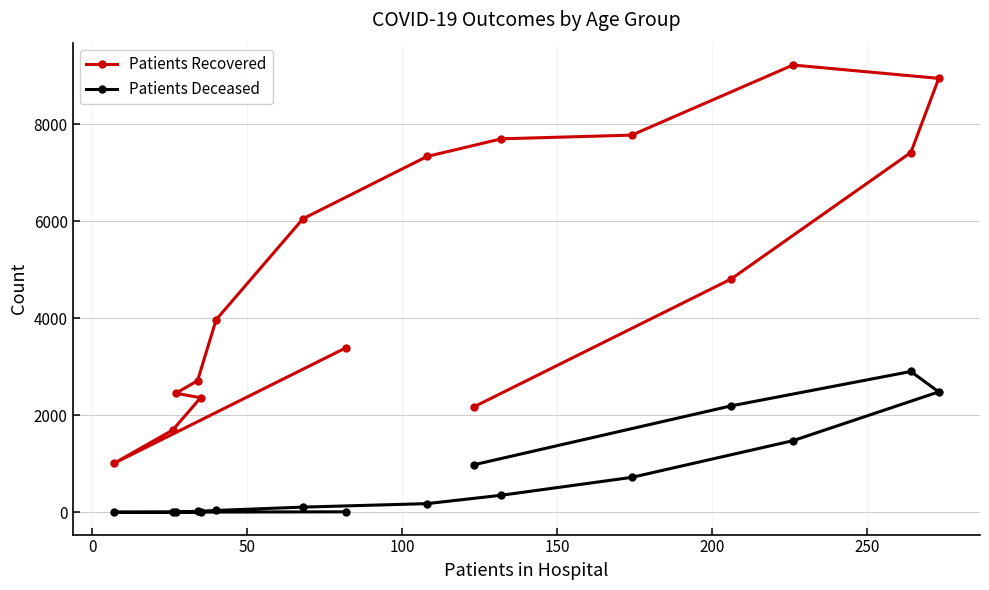

How many data points in Patients Deceased are less than 180?

8